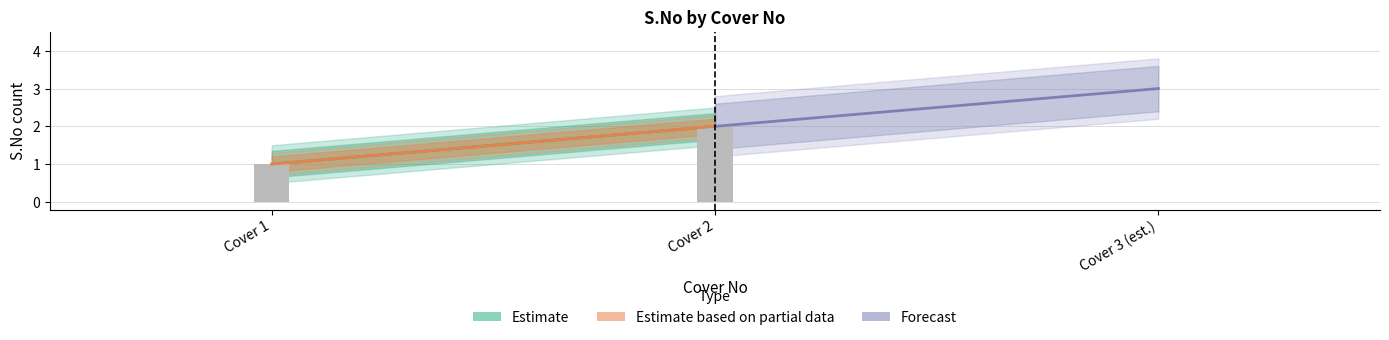

Reading right to left, list all the values displayed in this chart.

2	1